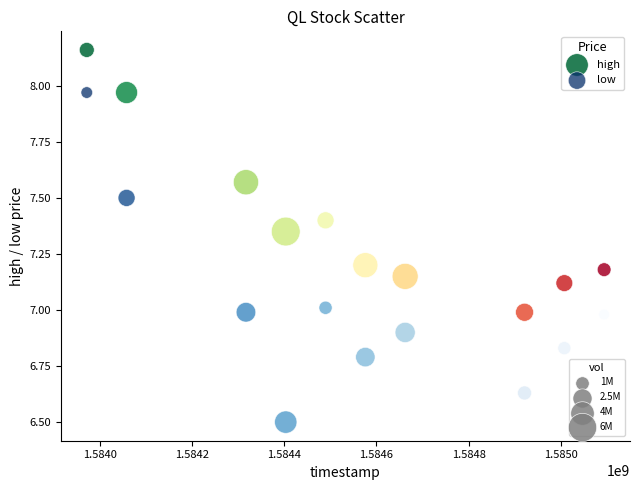

Across all data points, what is the range of Y values (max minus min)?

1.7